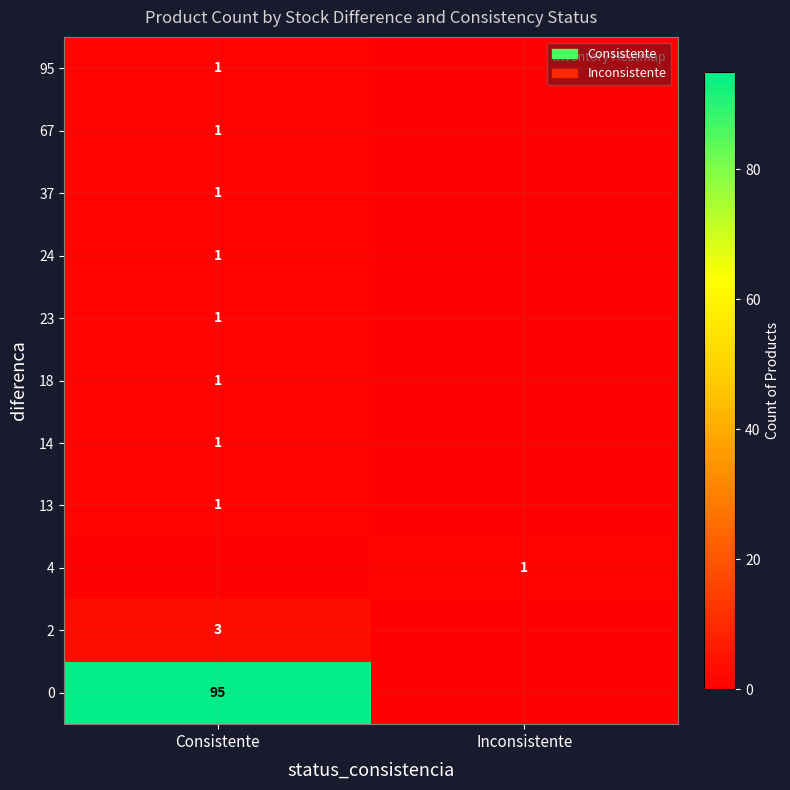

True or false: 95 has a value of 1 at Consistente.

True